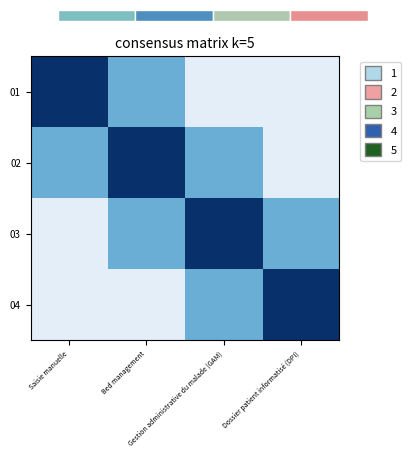

Reading left to right, extract all data points from this chart.

01: Saisie manuelle=1.0	Bed management=0.5	Gestion administrative du malade (GAM)=0.1	Dossier patient informatisé (DPI)=0.1
02: Saisie manuelle=0.5	Bed management=1.0	Gestion administrative du malade (GAM)=0.5	Dossier patient informatisé (DPI)=0.1
03: Saisie manuelle=0.1	Bed management=0.5	Gestion administrative du malade (GAM)=1.0	Dossier patient informatisé (DPI)=0.5
04: Saisie manuelle=0.1	Bed management=0.1	Gestion administrative du malade (GAM)=0.5	Dossier patient informatisé (DPI)=1.0